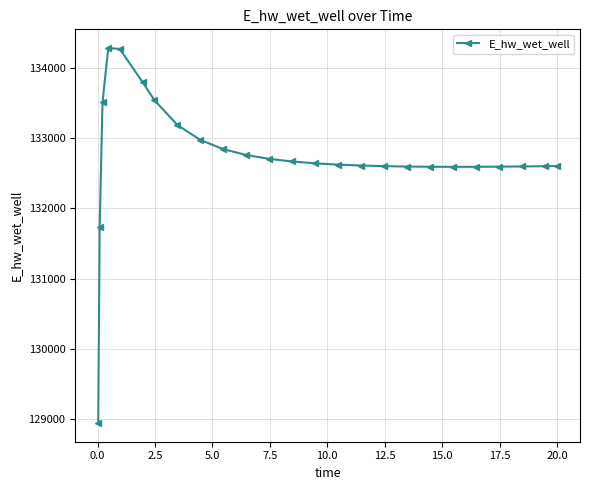

True or false: there are more than 0 points higher than both neighbors.

True